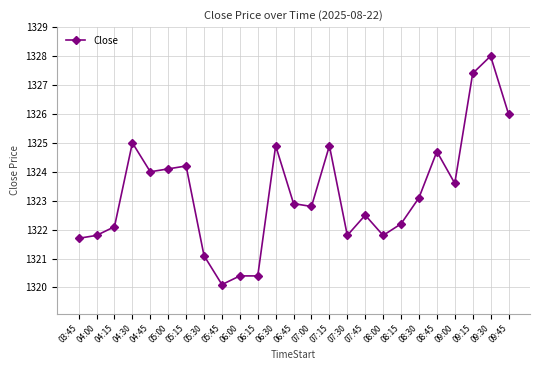

The value at 03:45 is 2154.1. True or false?

False